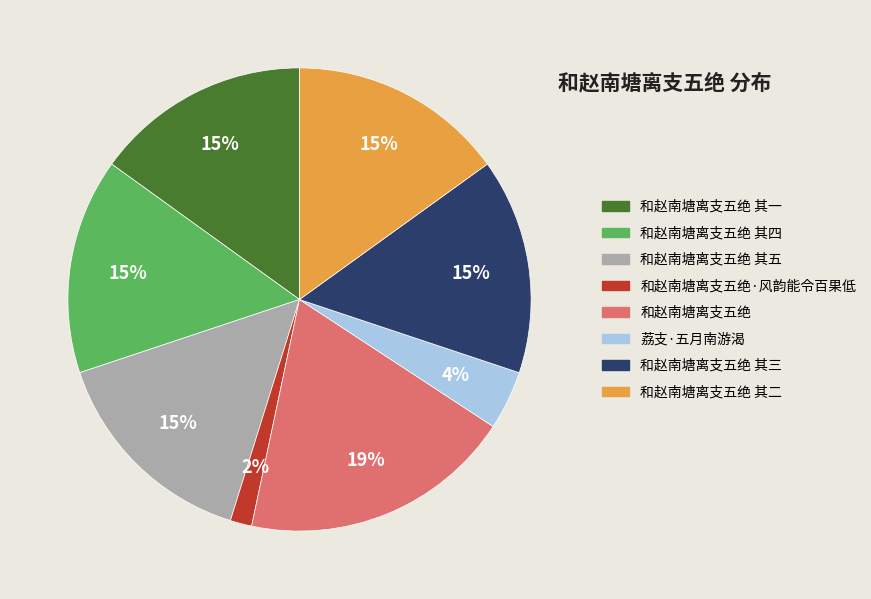

Is there a majority slice in this chart?

No